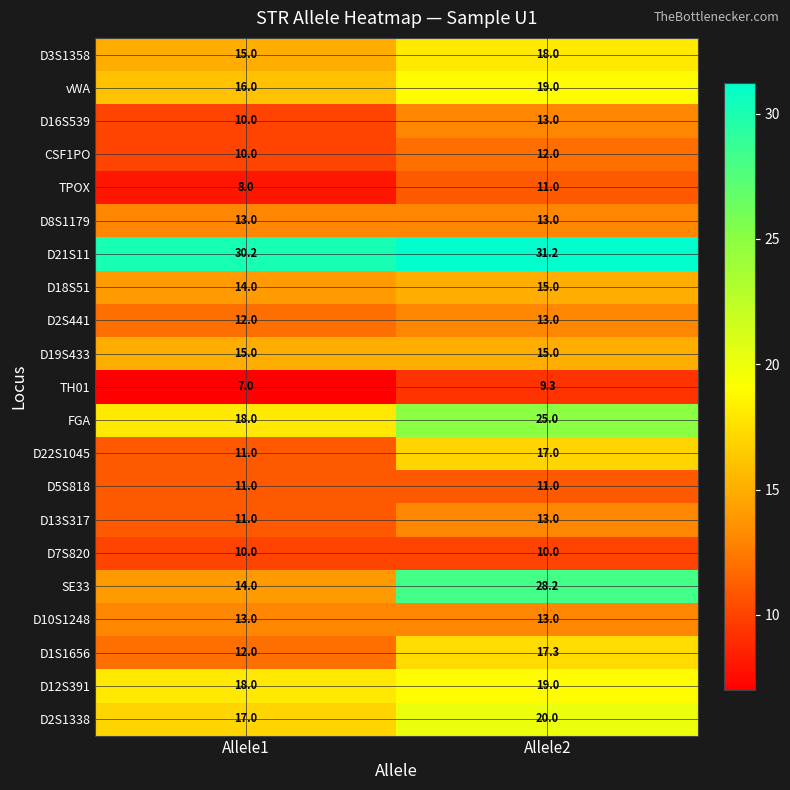

What is the average value of the D18S51 series?

14.5